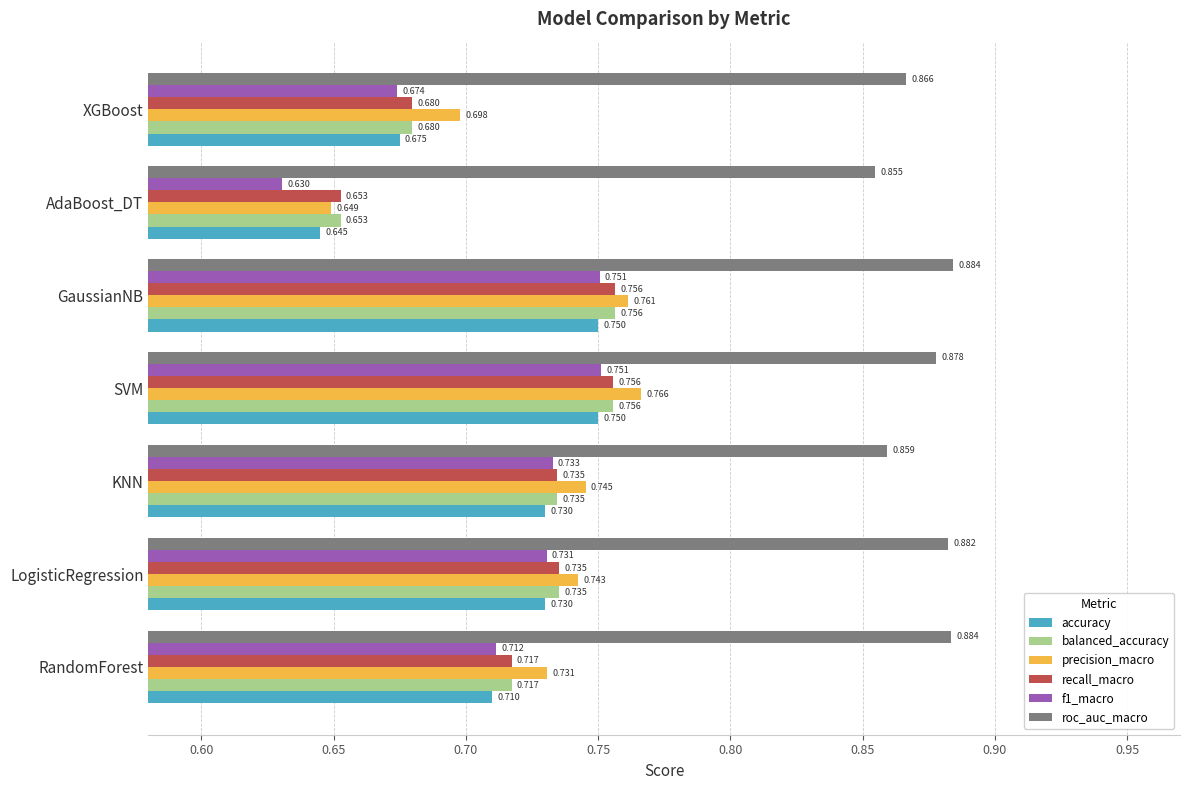

At which label is precision_macro closest to 0?

AdaBoost_DT